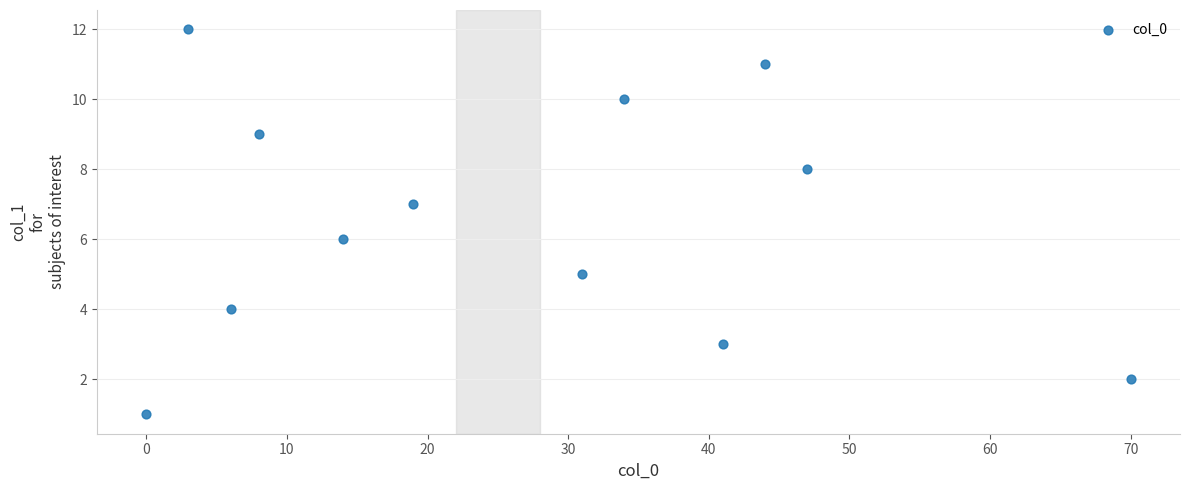

What is the range of Y values (max minus min)?

11